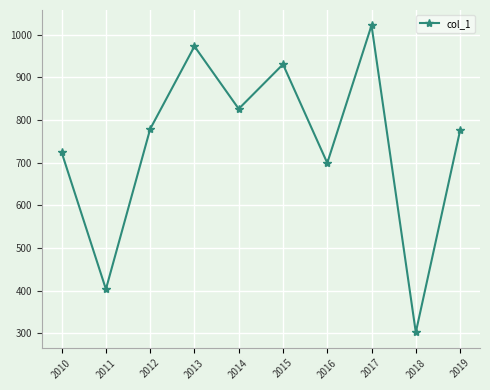

How many categories are shown in the chart?

10